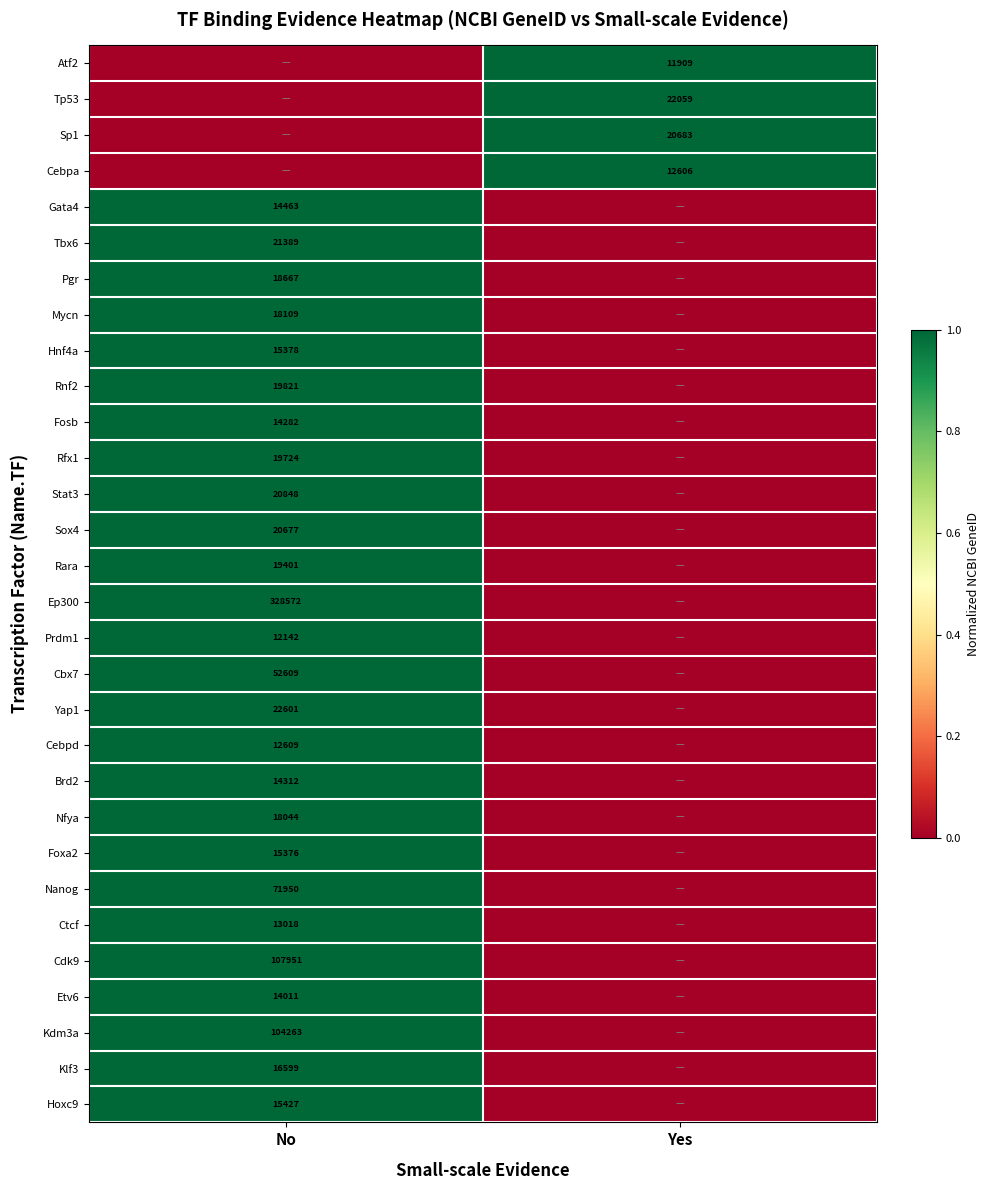

Is it true that Cdk9 equals 74118 at No?

False